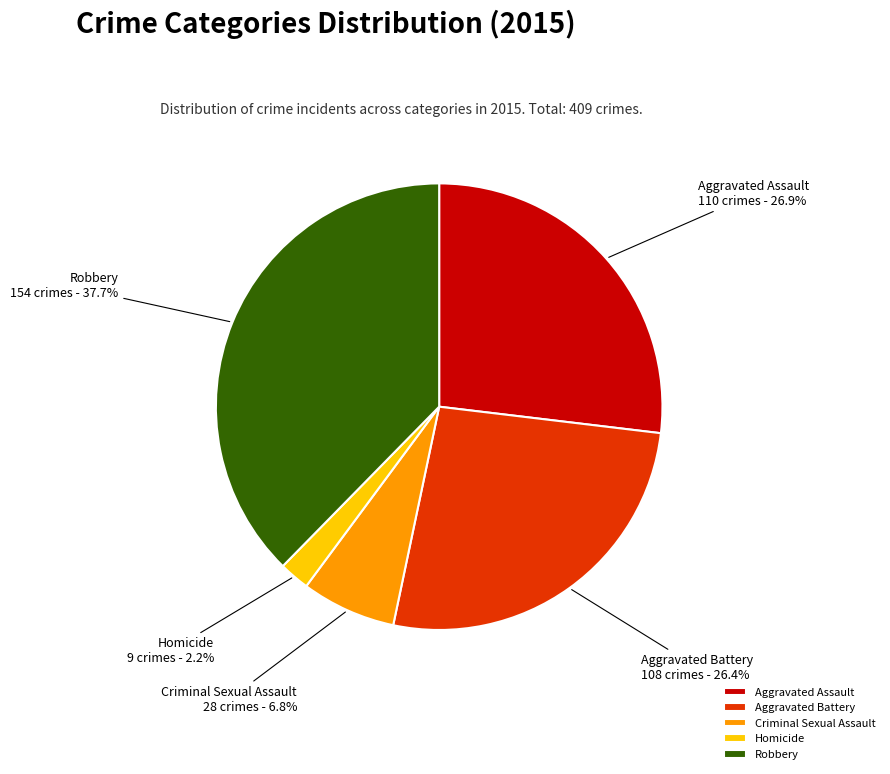

Combined, do Robbery and Aggravated Battery account for over 50%?

Yes